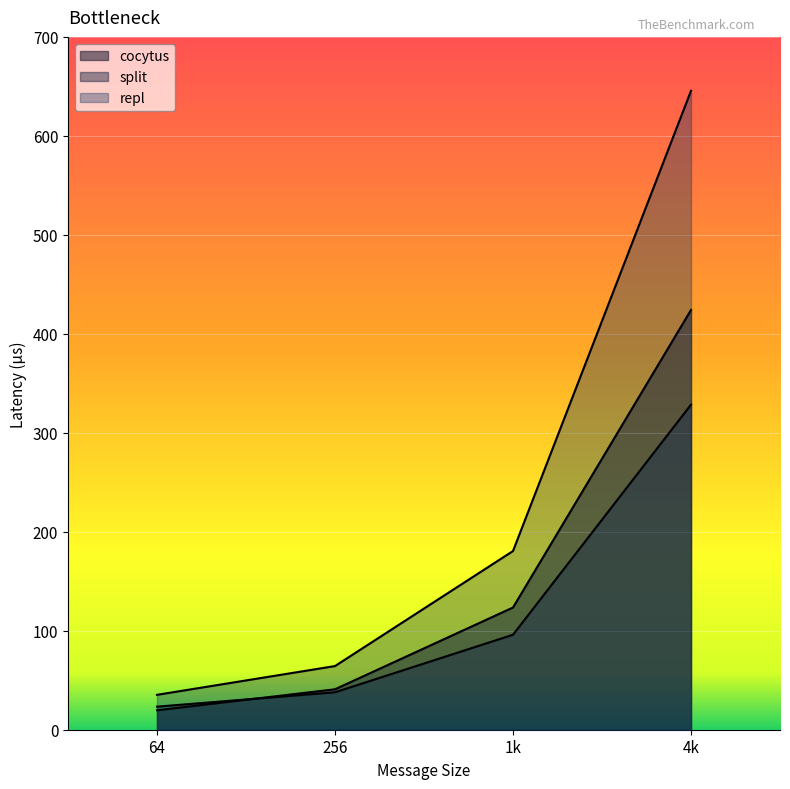

What is the total value across all series at 64?

78.2